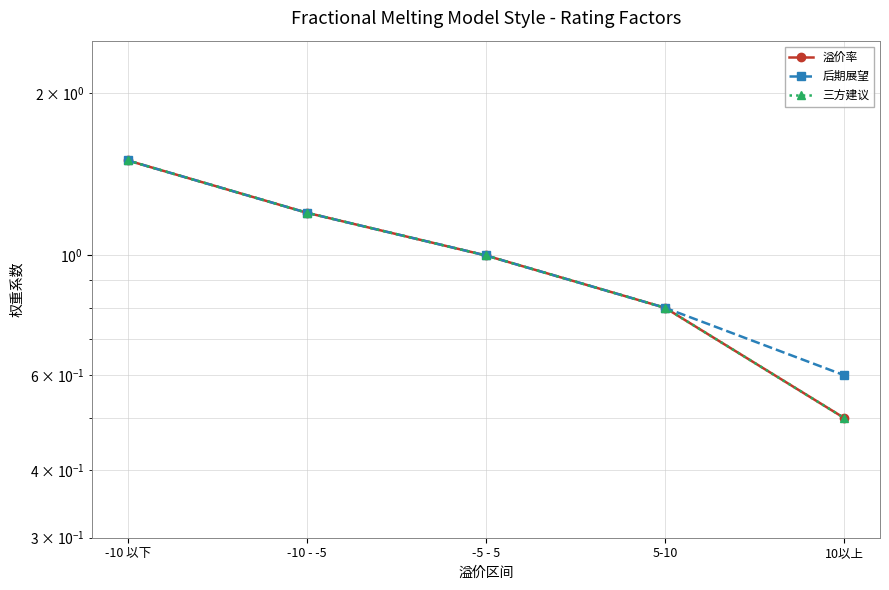

True or false: 后期展望 has a value of 1.5 at -10 以下.

True